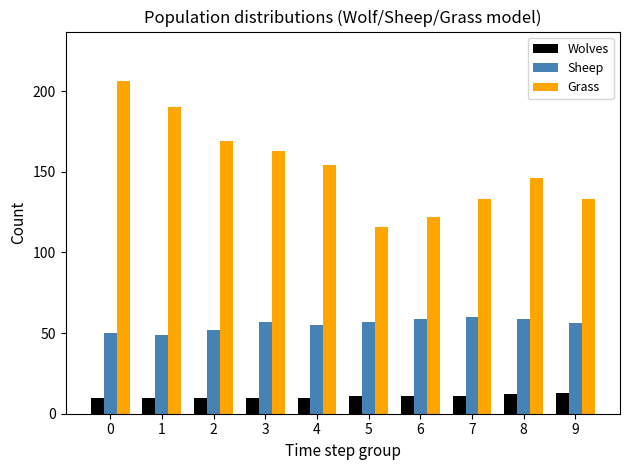

Reading right to left, transcribe all the data shown in this chart.

Wolves: 13	12	11	11	11	10	10	10	10	10
Sheep: 56	59	60	59	57	55	57	52	49	50
Grass: 133	146	133	122	116	154	163	169	190	206